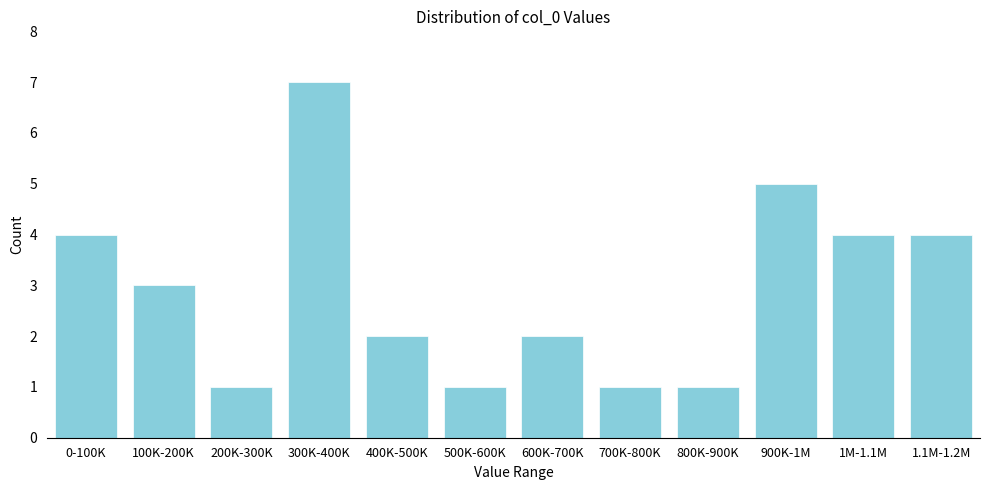

Reading right to left, list all the values displayed in this chart.

4	4	5	1	1	2	1	2	7	1	3	4